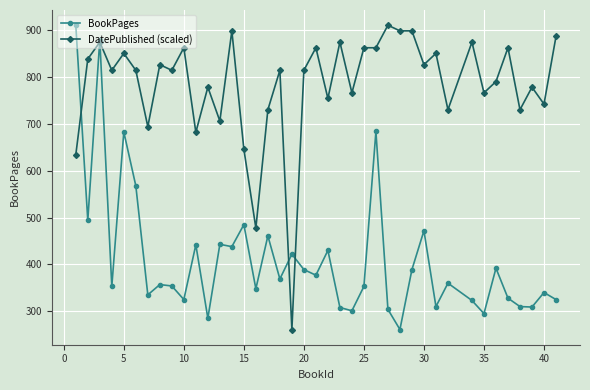

What is the greatest value displayed?

911.0